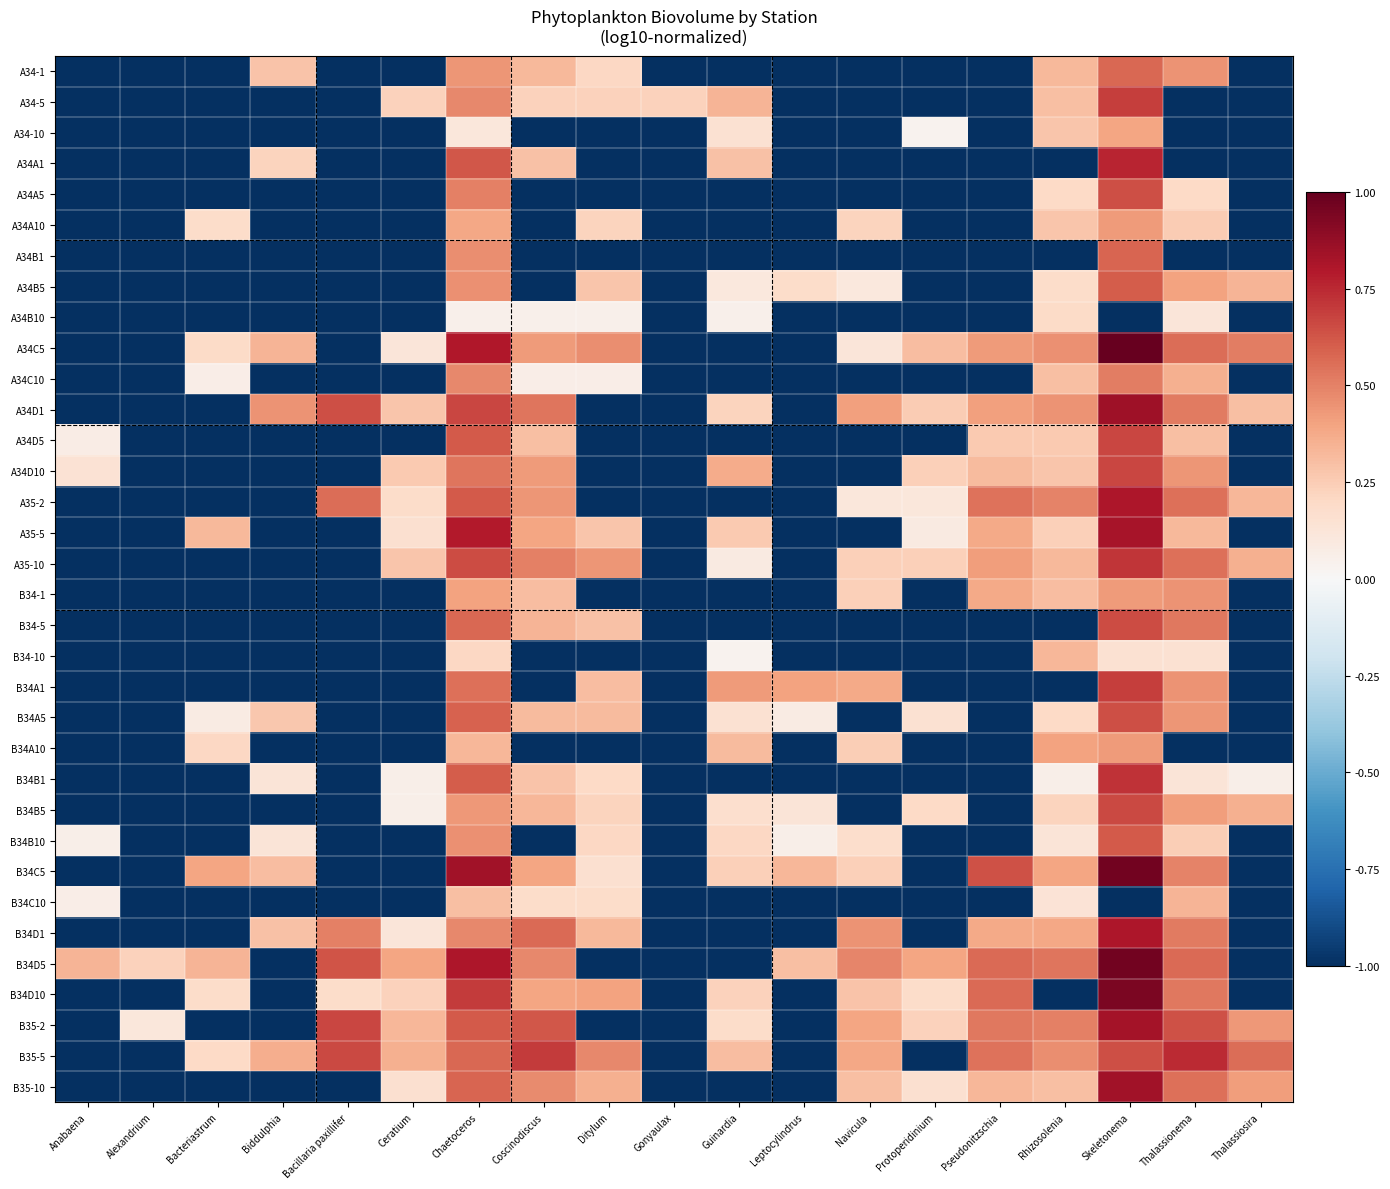

Which has a higher value, Protoperidinium or Thalassionema?

Thalassionema